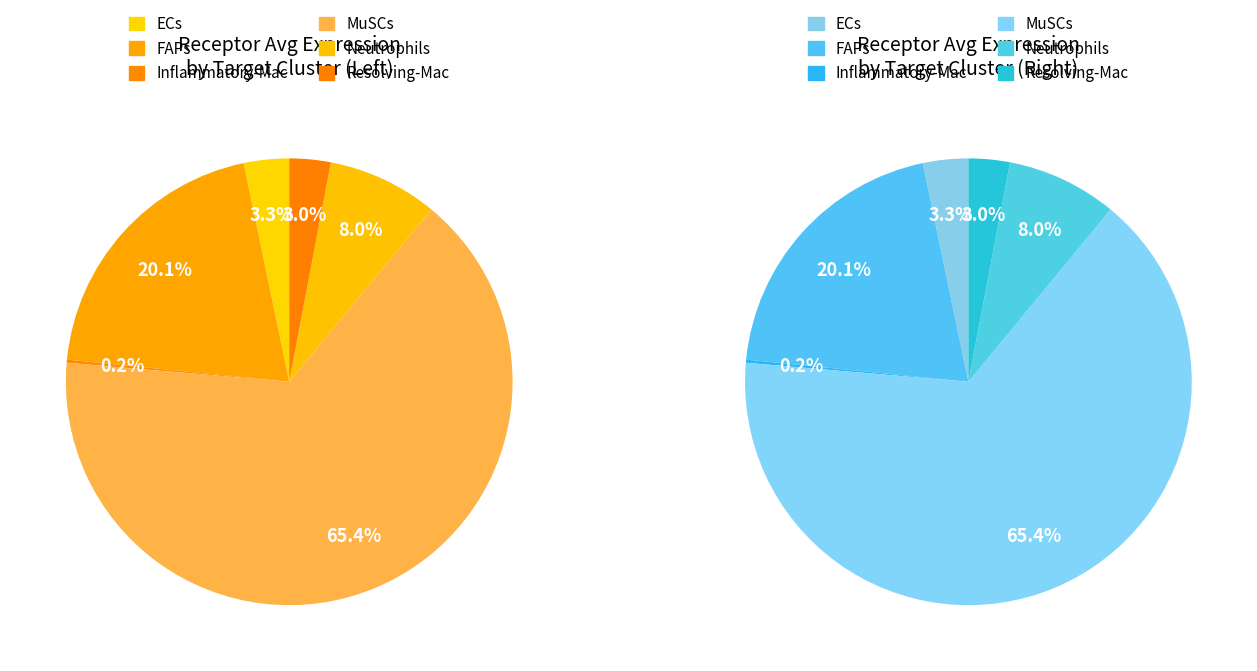

To the nearest percent, what percentage of the pie is Resolving-Mac?

3%